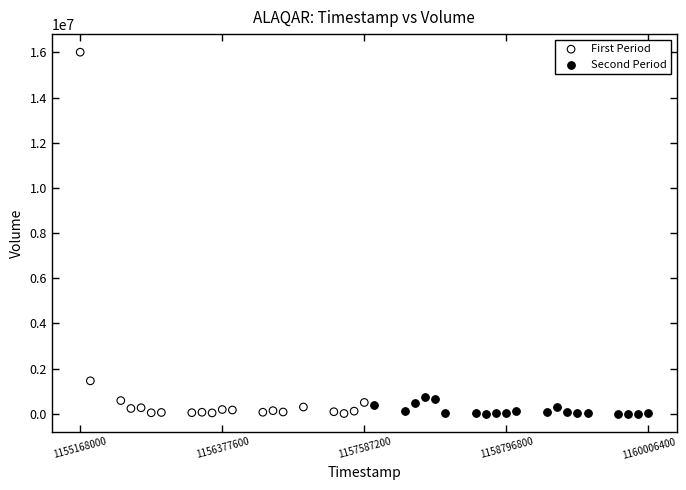

Which series contains the highest Y value?

First Period